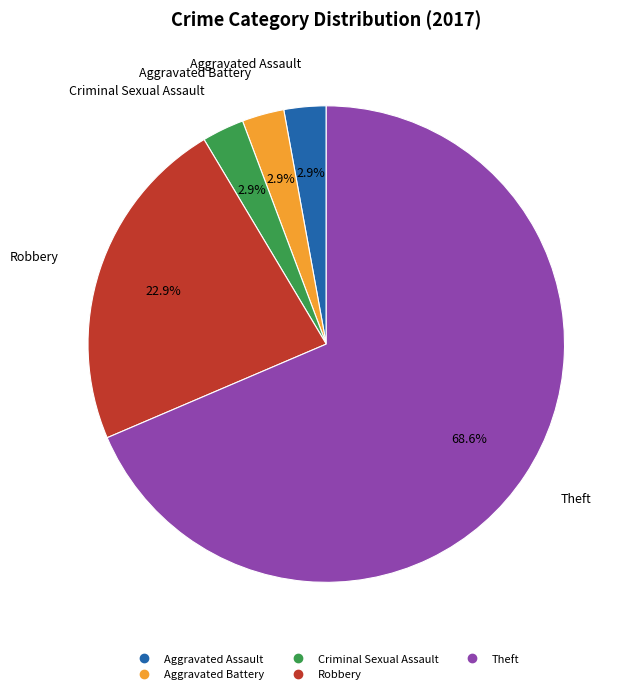

What percentage is the Aggravated Battery slice, to the nearest percent?

3%